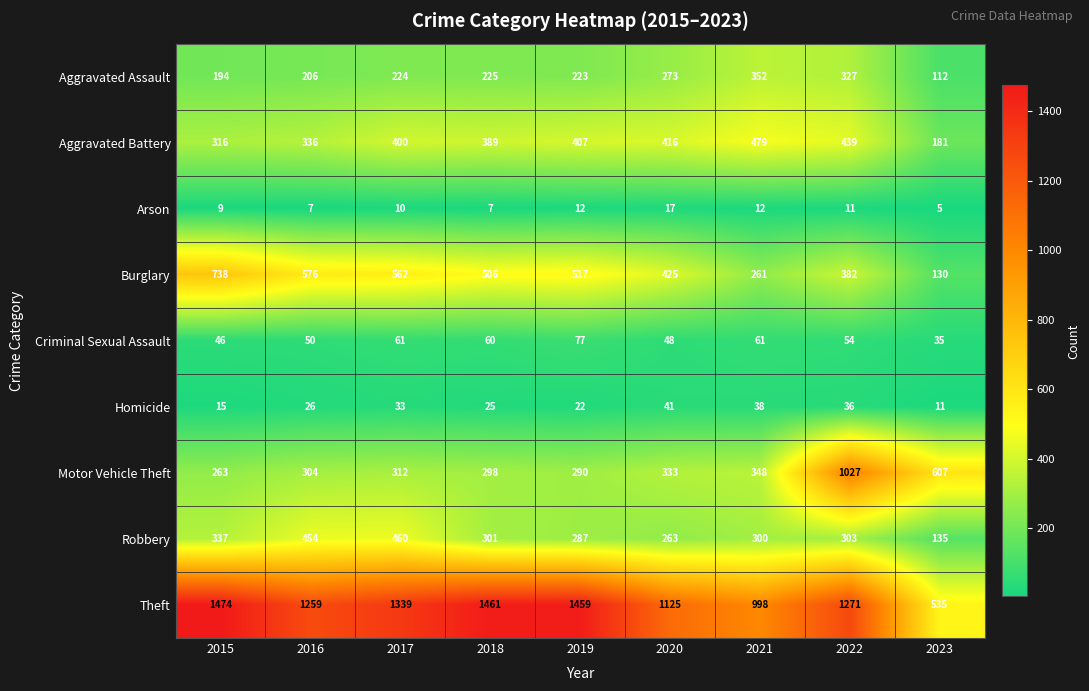

What is the sum of the Robbery values at 2019 and 2017?

747